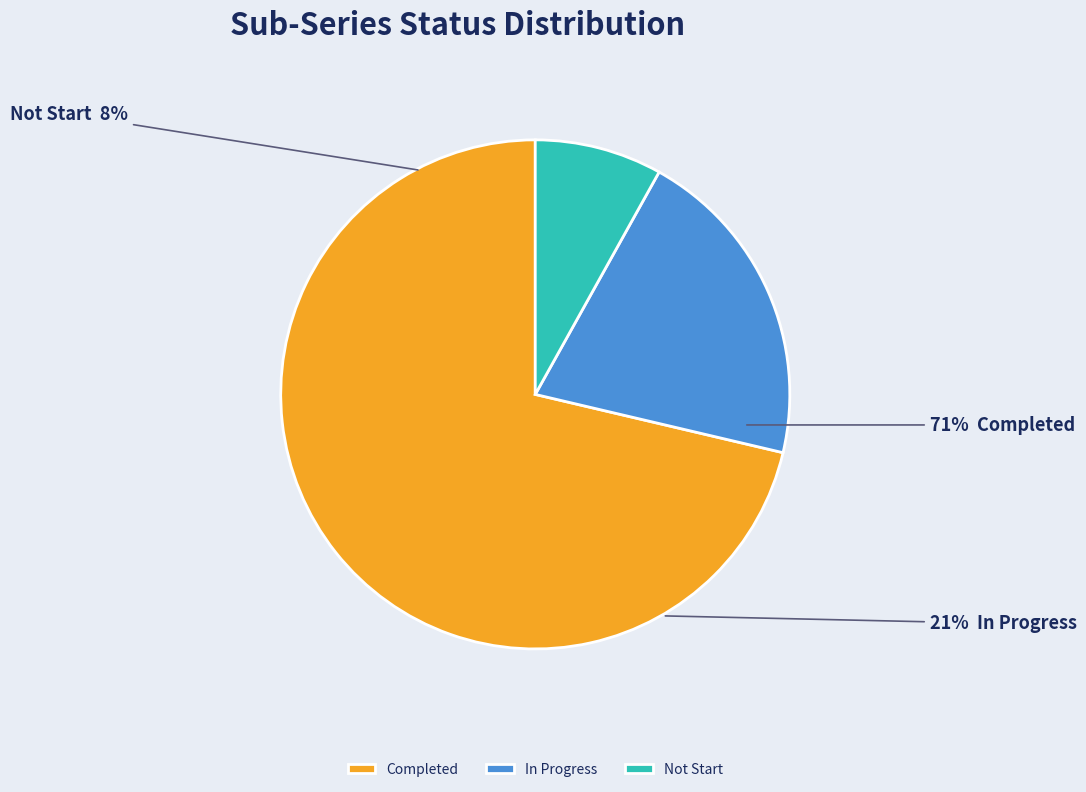

How many segments does this pie chart have?

3